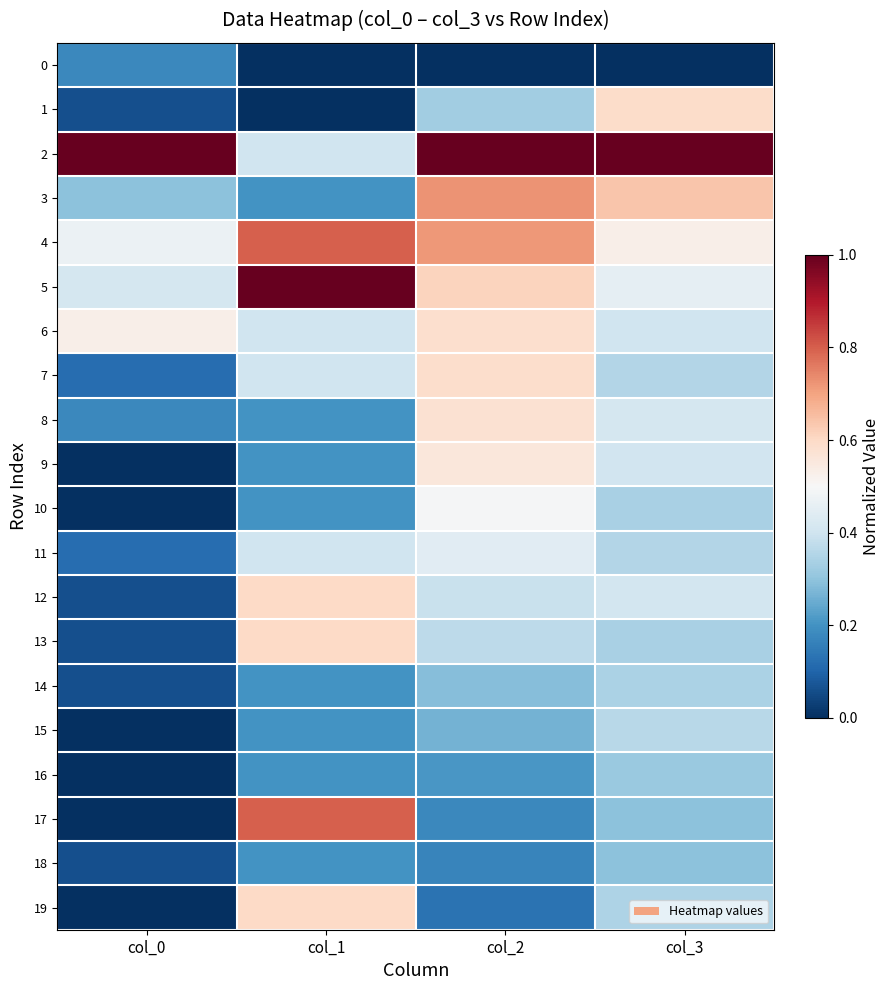

Reading left to right, transcribe all the data shown in this chart.

0: col_0=0.2	col_1=0.0	col_2=0.0	col_3=0.0
1: col_0=0.1	col_1=0.0	col_2=0.3	col_3=0.6
2: col_0=1.0	col_1=0.4	col_2=1.0	col_3=1.0
3: col_0=0.3	col_1=0.2	col_2=0.7	col_3=0.6
4: col_0=0.5	col_1=0.8	col_2=0.7	col_3=0.5
5: col_0=0.4	col_1=1.0	col_2=0.6	col_3=0.5
6: col_0=0.5	col_1=0.4	col_2=0.6	col_3=0.4
7: col_0=0.1	col_1=0.4	col_2=0.6	col_3=0.4
8: col_0=0.2	col_1=0.2	col_2=0.6	col_3=0.4
9: col_0=0.0	col_1=0.2	col_2=0.6	col_3=0.4
10: col_0=0.0	col_1=0.2	col_2=0.5	col_3=0.3
11: col_0=0.1	col_1=0.4	col_2=0.4	col_3=0.4
12: col_0=0.1	col_1=0.6	col_2=0.4	col_3=0.4
13: col_0=0.1	col_1=0.6	col_2=0.4	col_3=0.3
14: col_0=0.1	col_1=0.2	col_2=0.3	col_3=0.3
15: col_0=0.0	col_1=0.2	col_2=0.3	col_3=0.4
16: col_0=0.0	col_1=0.2	col_2=0.2	col_3=0.3
17: col_0=0.0	col_1=0.8	col_2=0.2	col_3=0.3
18: col_0=0.1	col_1=0.2	col_2=0.2	col_3=0.3
19: col_0=0.0	col_1=0.6	col_2=0.1	col_3=0.3